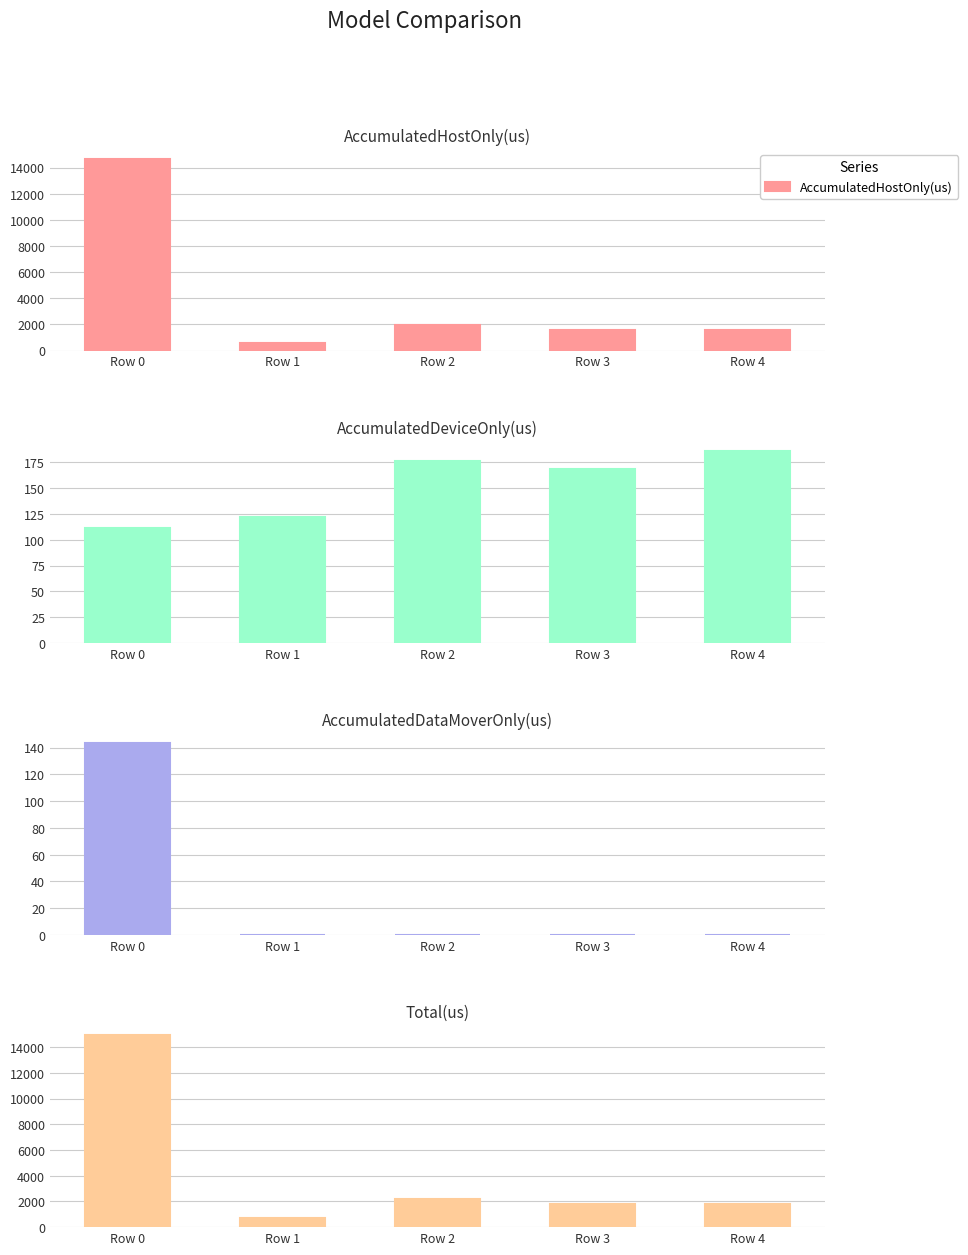

At which label is AccumulatedHostOnly(us) closest to 7623?

Row 2